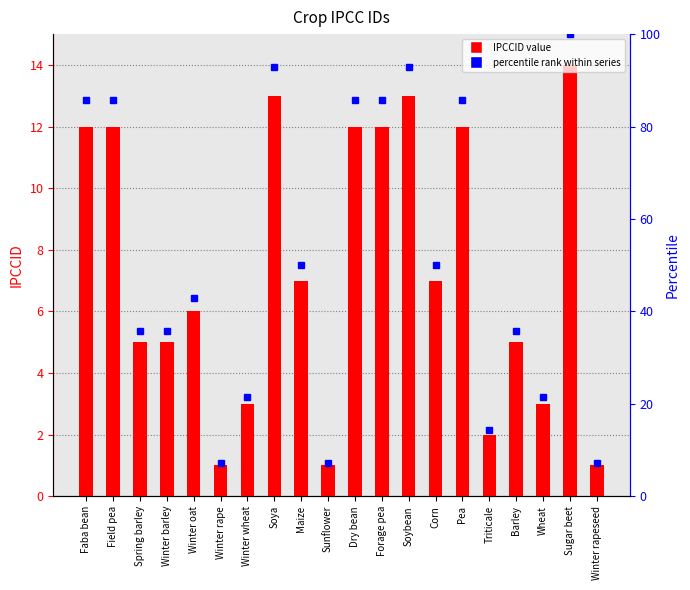

At which category does the chart reach its minimum across all series?

Winter rape